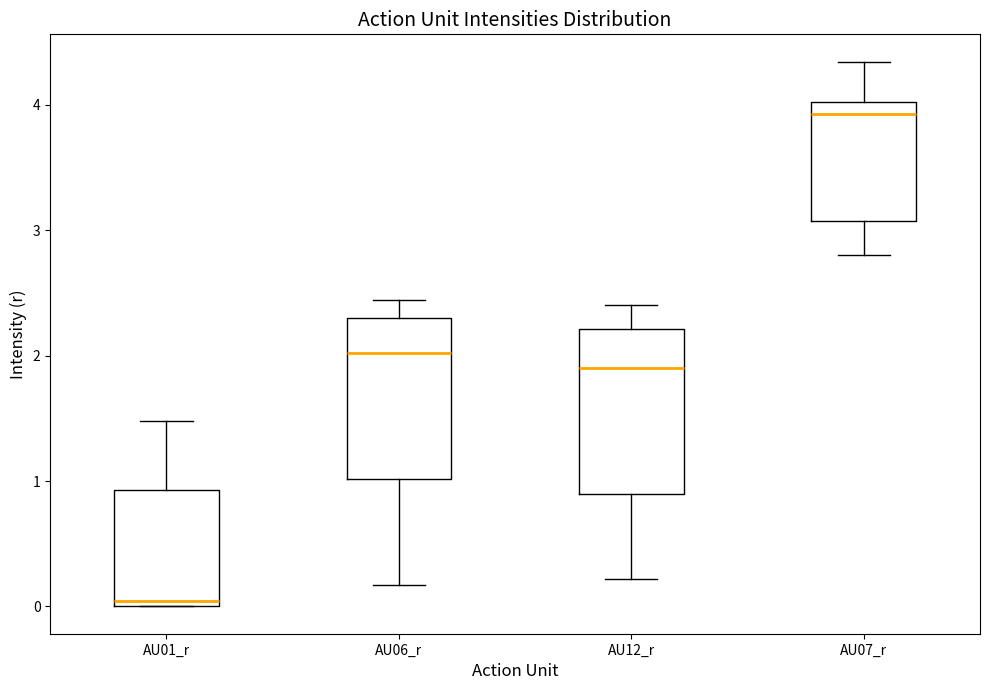

Reading left to right, read every box against the y-axis: the position of its median line, the range the box covers, and the ends of its whiskers. The values are not printed on the chart, so give them approximately, as read against the axis.

AU01_r: median 0.0 (just above the box's lower edge), box 0.0 to 0.9, whiskers 0.0 to 1.5
AU06_r: median 2.0, box 1.0 to 2.3, whiskers 0.2 to 2.4
AU12_r: median 1.9, box 0.9 to 2.2, whiskers 0.2 to 2.4
AU07_r: median 3.9, box 3.1 to 4.0, whiskers 2.8 to 4.3